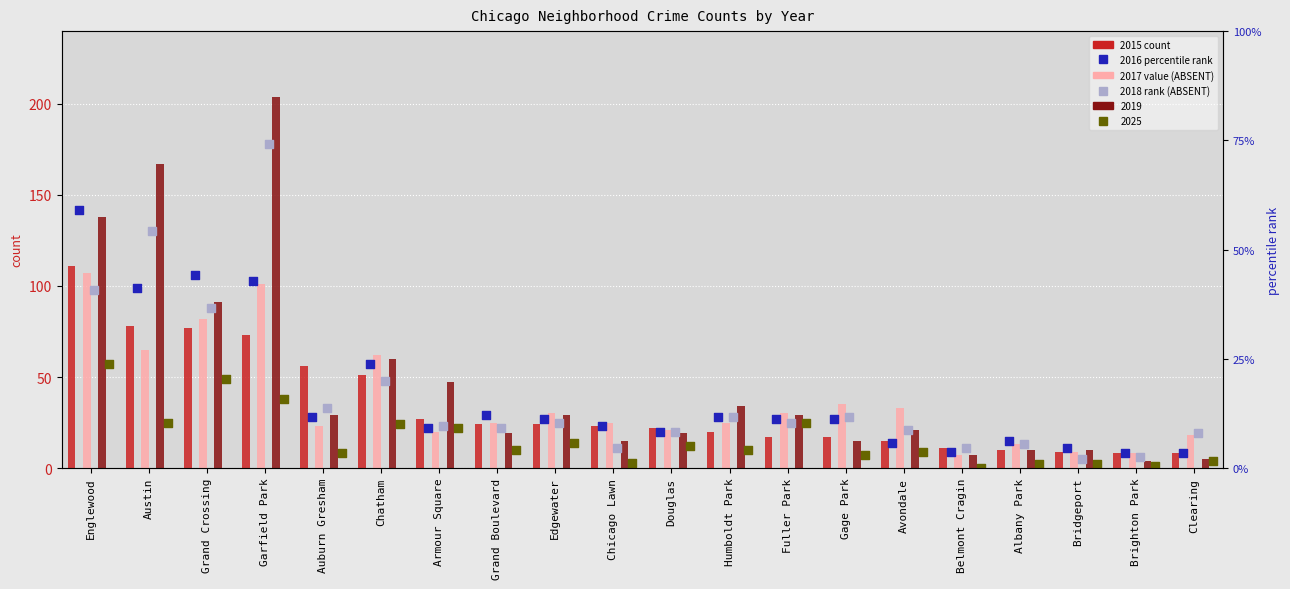

What is the total value across all series at Armour Square?

161